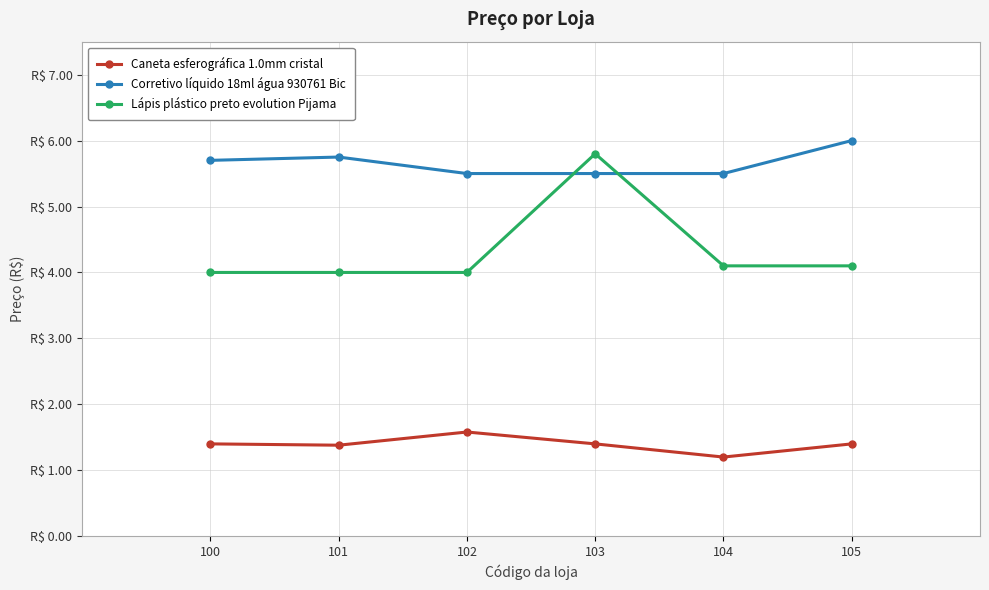

What is the average value of the Caneta esferográfica 1.0mm cristal series?

1.4